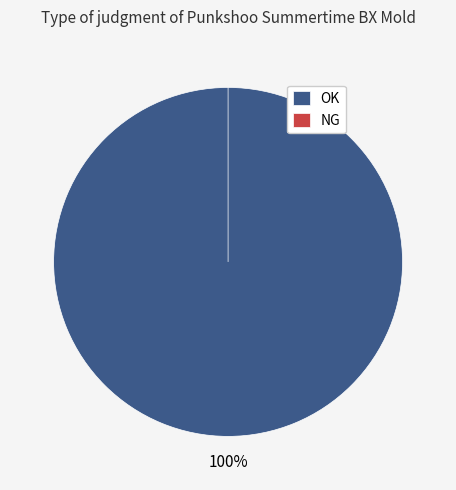

Is it true that OK is 91% of the pie?

False